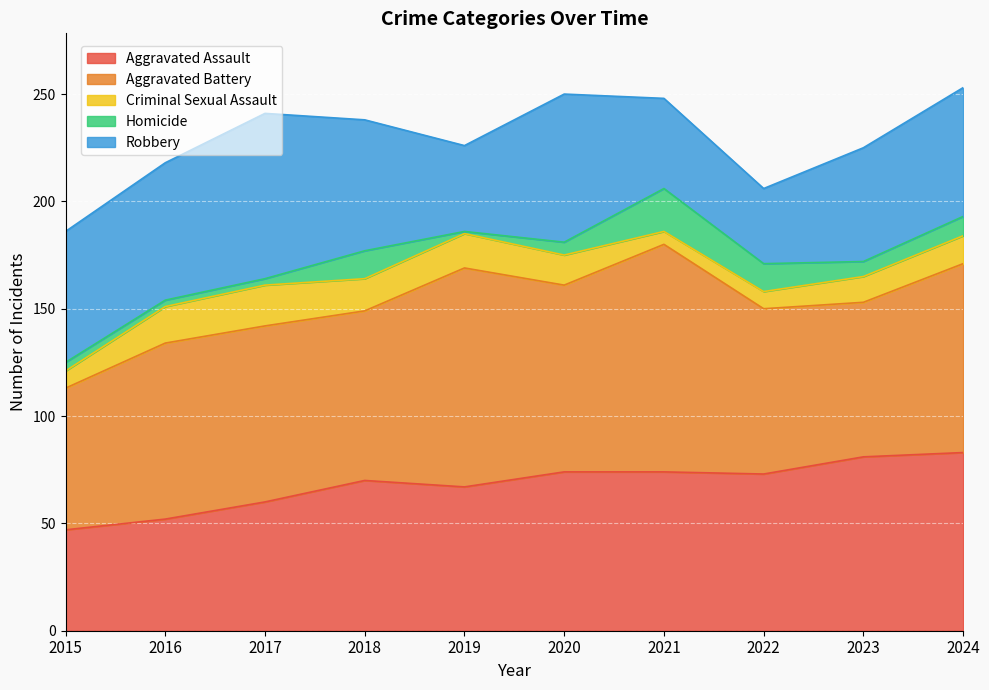

The Robbery series shows 42 at 2021. True or false?

True